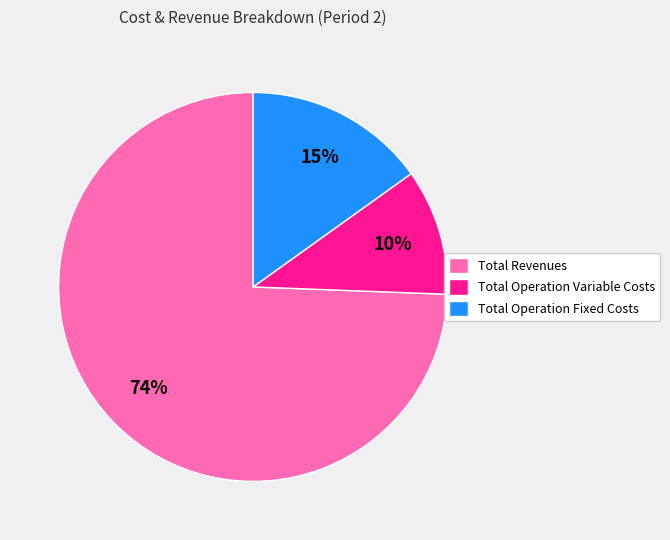

Rank the categories by value from lowest to highest.

Total Operation Variable Costs, Total Operation Fixed Costs, Total Revenues